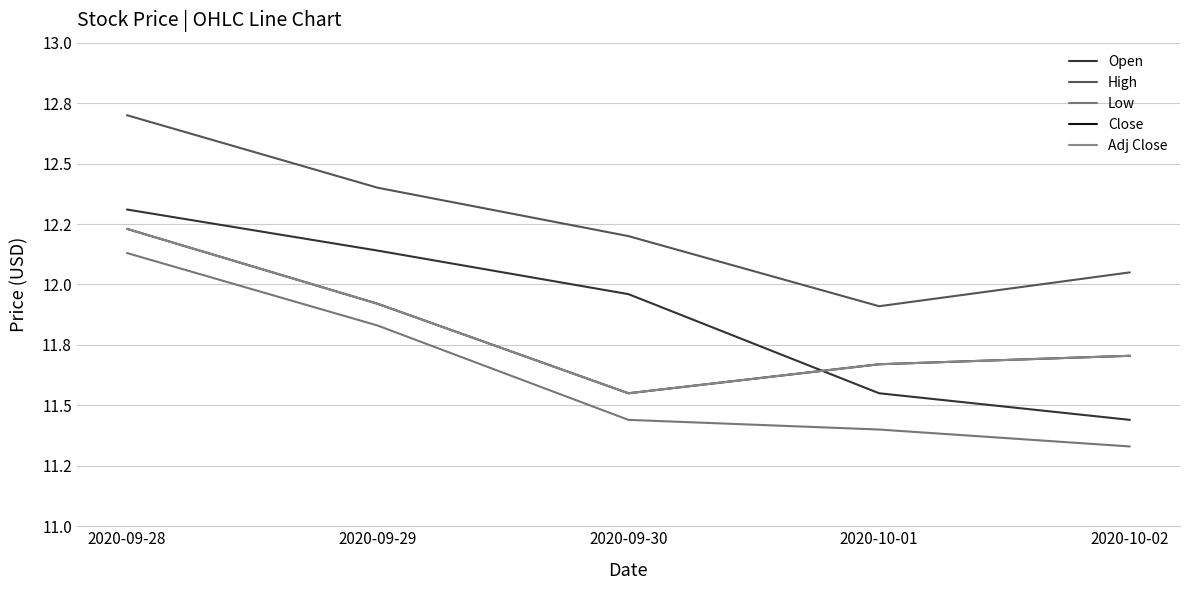

Does the chart have visible grid lines?

Yes